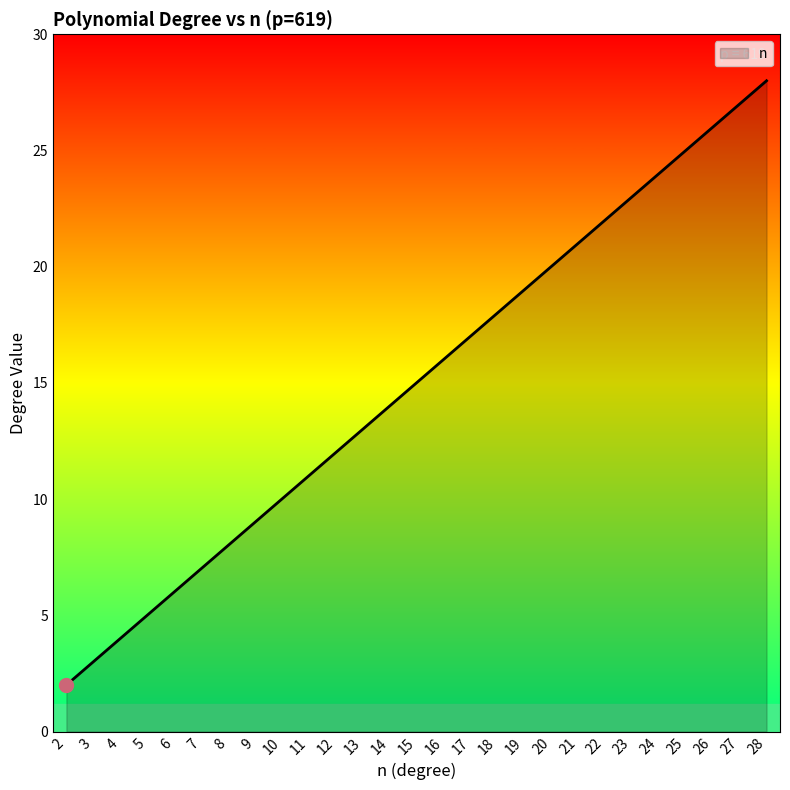

Reading left to right, what are all the values shown in this chart?

2=2	3=3	4=4	5=5	6=6	7=7	8=8	9=9	10=10	11=11	12=12	13=13	14=14	15=15	16=16	17=17	18=18	19=19	20=20	21=21	22=22	23=23	24=24	25=25	26=26	27=27	28=28